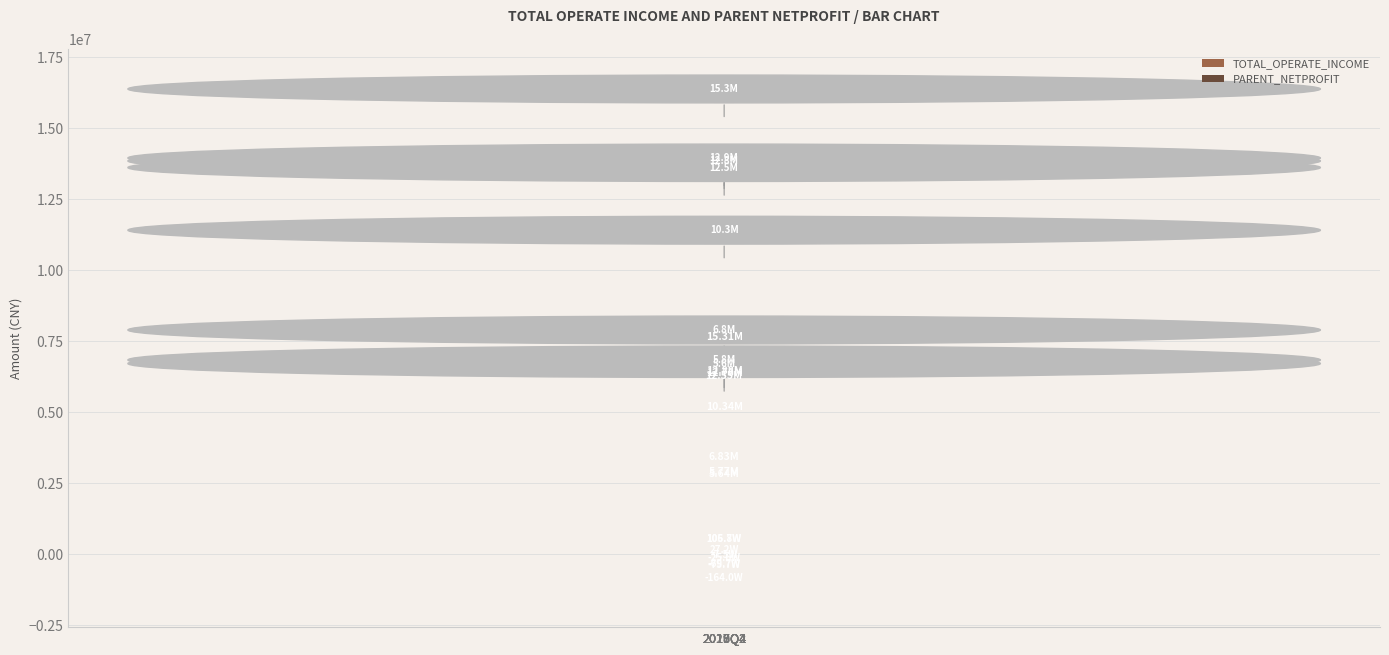

Which series has the largest range (max minus min)?

TOTAL_OPERATE_INCOME